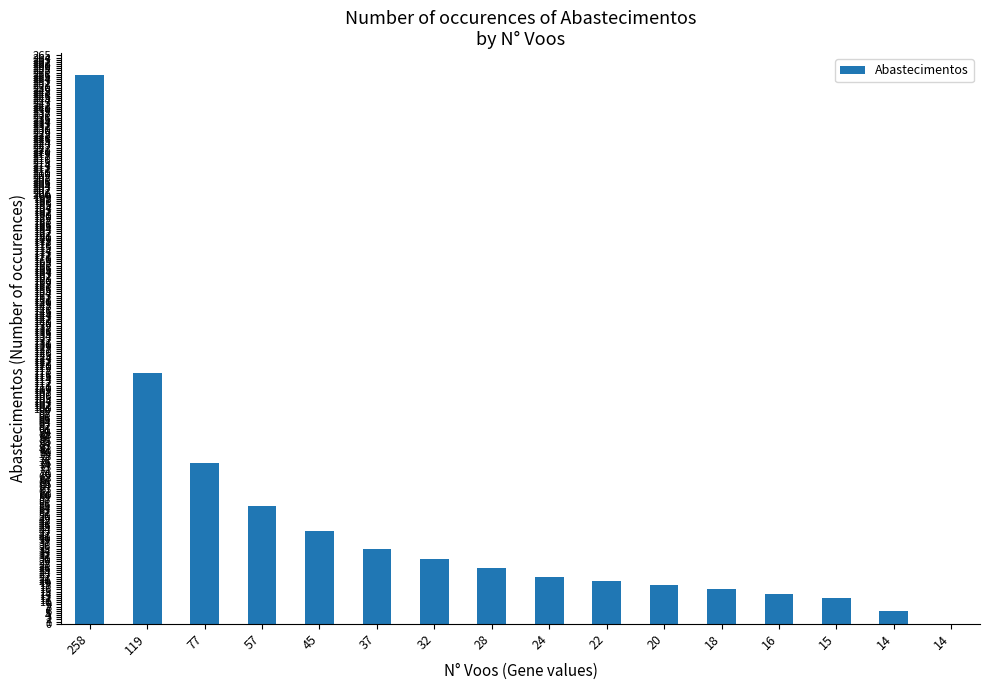

Are the bars horizontal?

No